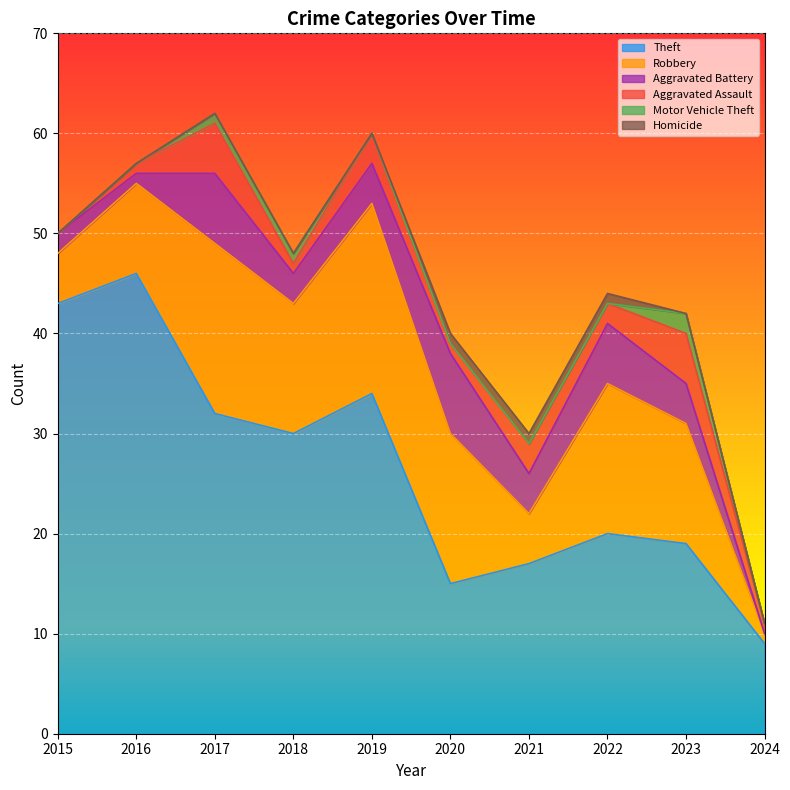

How many interior local valleys does the Theft series have?

2